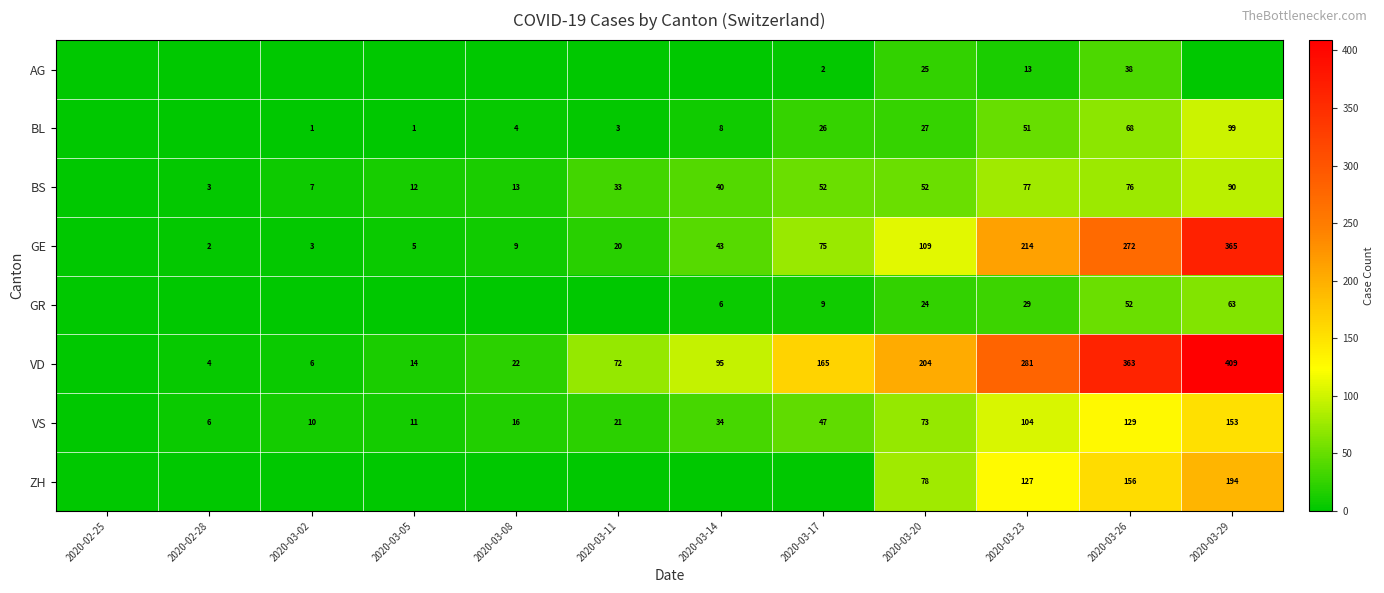

Count the number of data series in this chart.

8